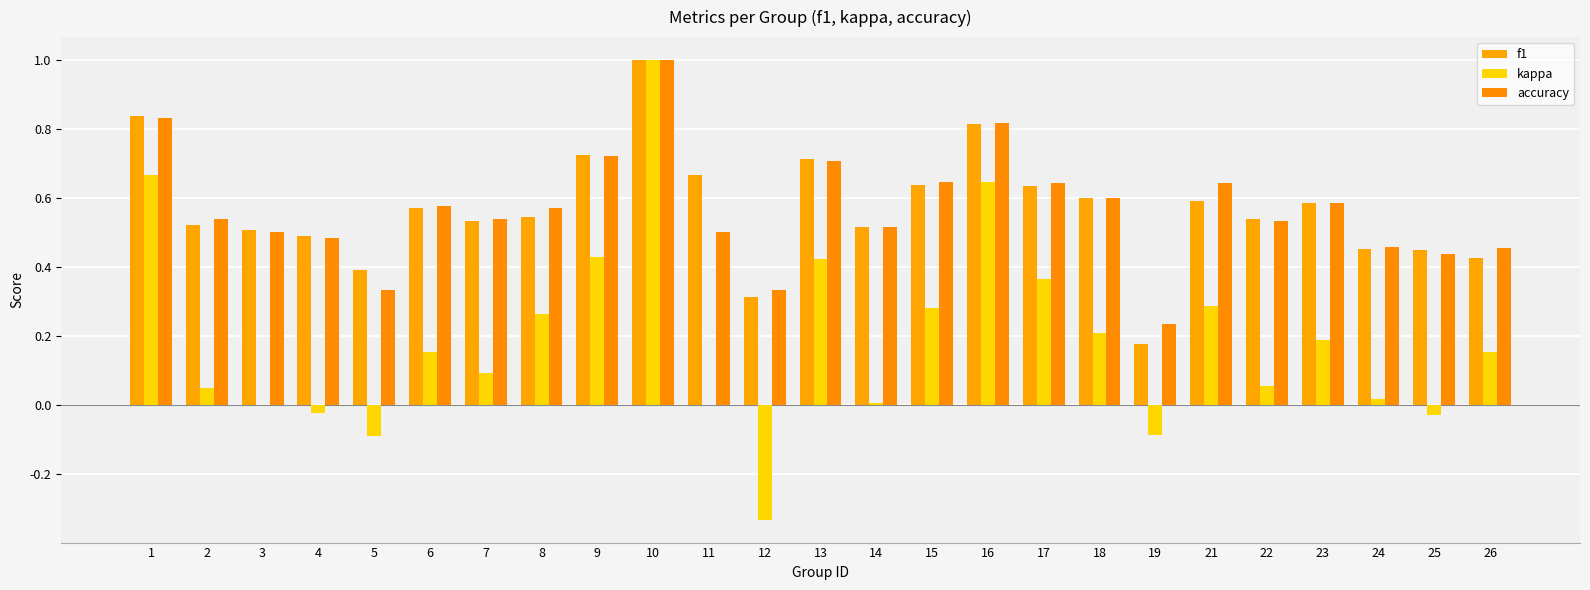

Reading left to right, what are all the values shown in this chart?

f1: 0.8	0.5	0.5	0.5	0.4	0.6	0.5	0.5	0.7	1.0	0.7	0.3	0.7	0.5	0.6	0.8	0.6	0.6	0.2	0.6	0.5	0.6	0.5	0.4	0.4
kappa: 0.7	0.0	0.0	-0.0	-0.1	0.2	0.1	0.3	0.4	1.0	0.0	-0.3	0.4	0.0	0.3	0.6	0.4	0.2	-0.1	0.3	0.1	0.2	0.0	-0.0	0.2
accuracy: 0.8	0.5	0.5	0.5	0.3	0.6	0.5	0.6	0.7	1.0	0.5	0.3	0.7	0.5	0.6	0.8	0.6	0.6	0.2	0.6	0.5	0.6	0.5	0.4	0.5